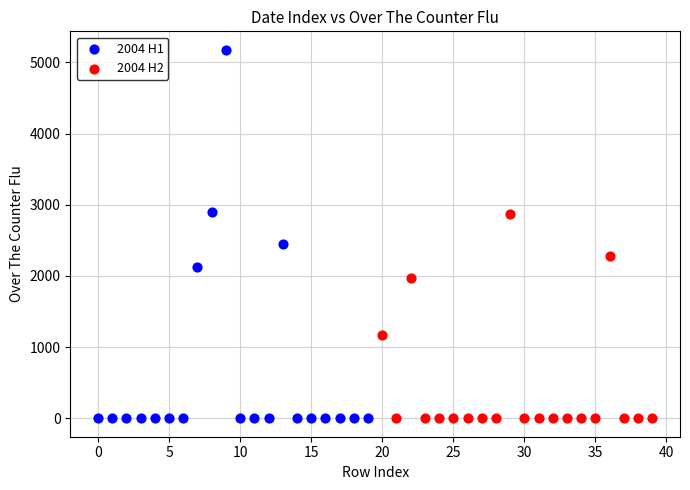

Which series contains the highest Y value?

2004 H1